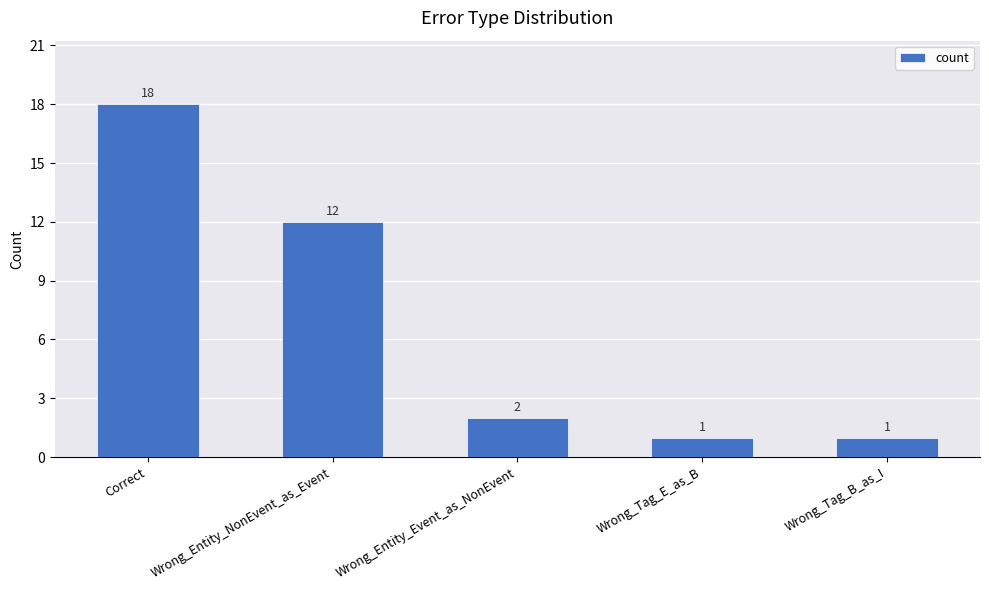

The chart shows a value of 1 at Wrong_Tag_B_as_I. True or false?

True